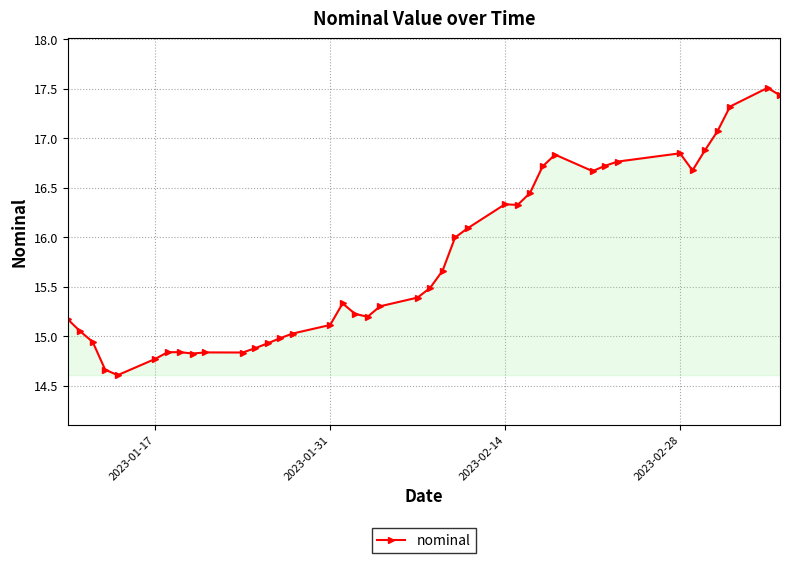

What is the difference between the maximum and minimum values?

2.9